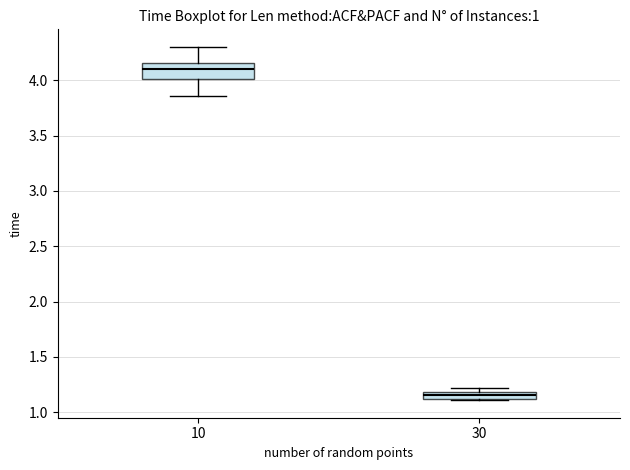

Comparing the boxes themselves (not the whiskers), which one is the tallest?

10